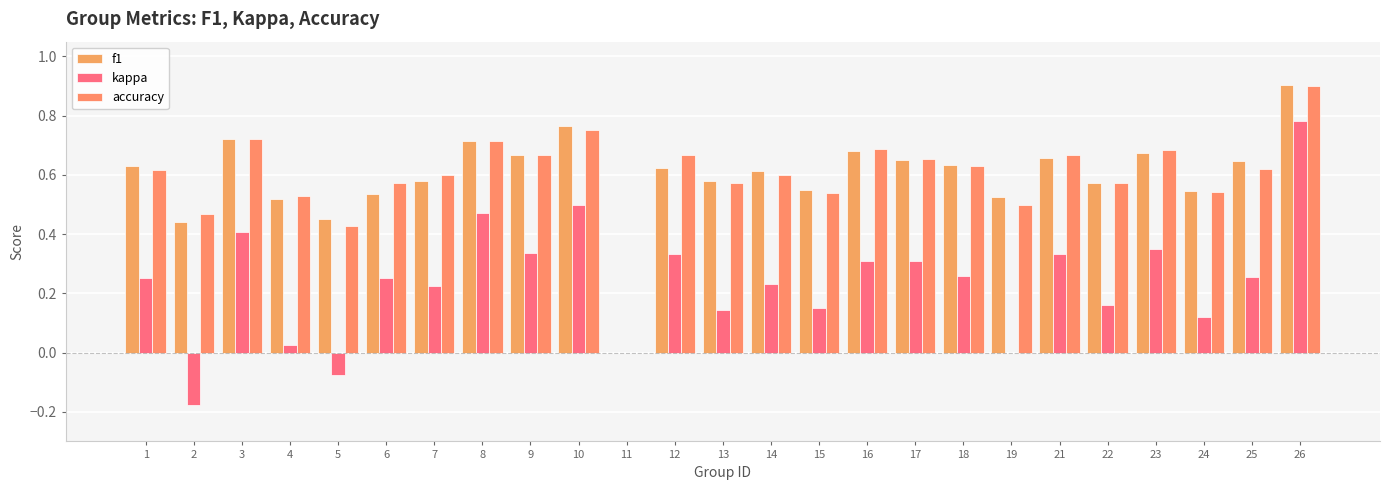

How many positive values does the accuracy series have?

24